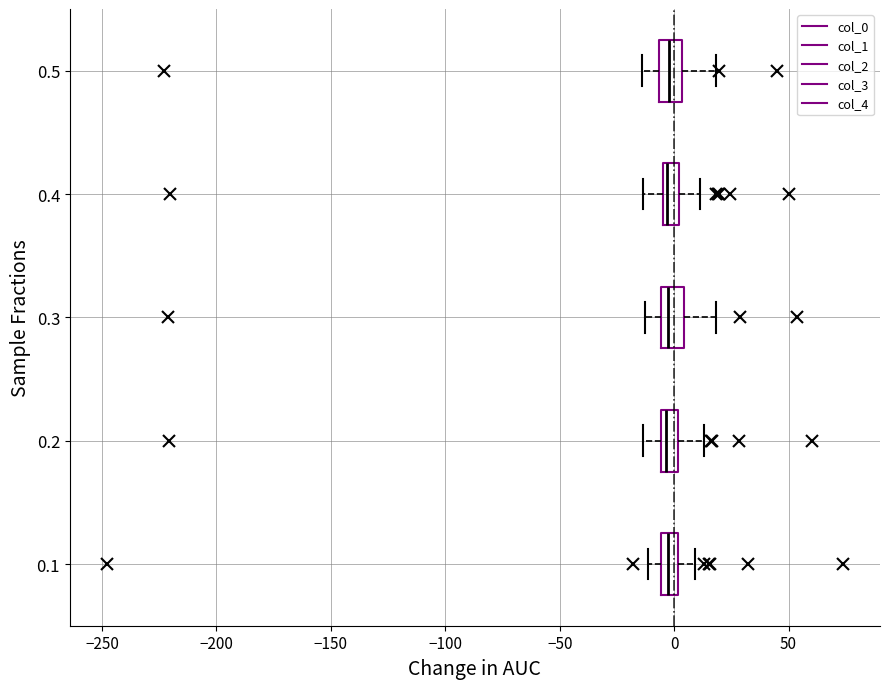

Where does the median line of the box at y = 0.5 sit on the x-axis? The values are not printed on the chart, so give them approximately, as read against the axis.

0